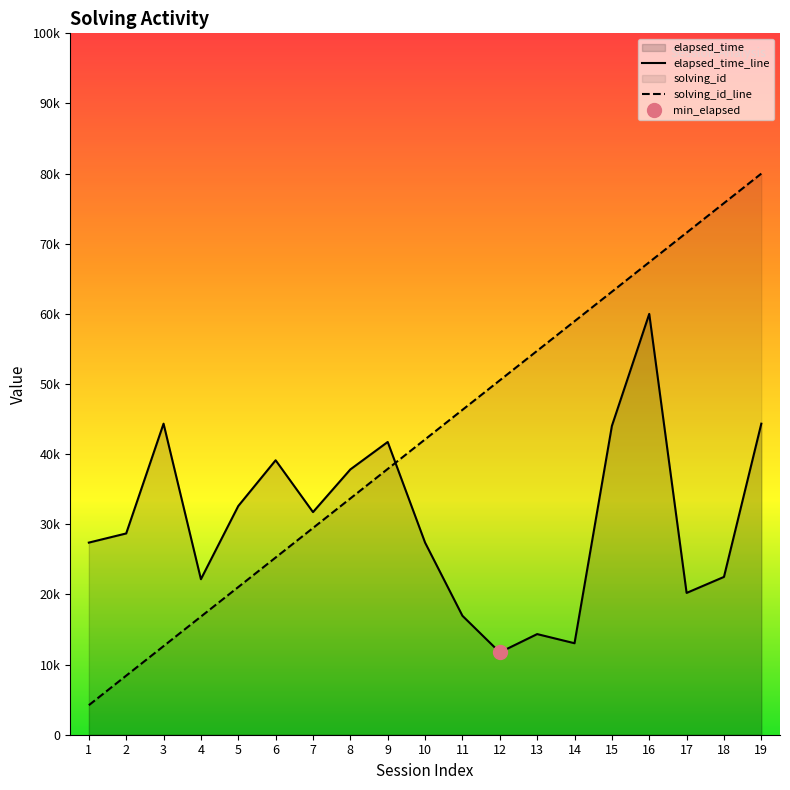

At which category does elapsed_time reach its first local valley?

4